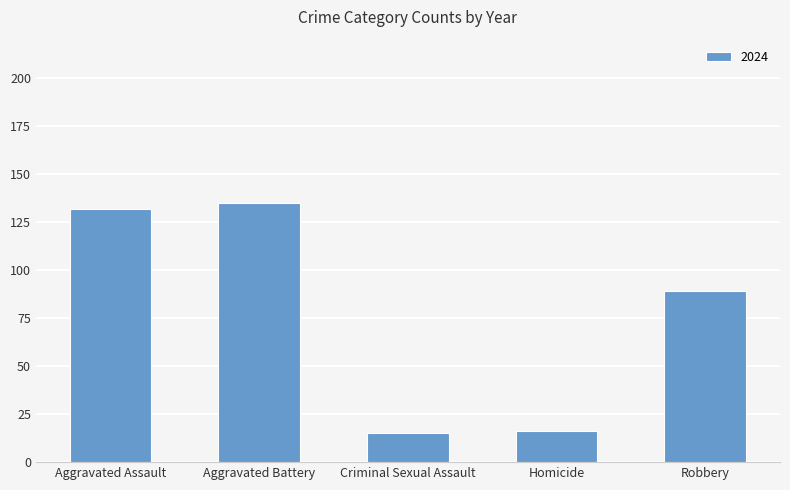

At which label is the value closest to 75?

Robbery